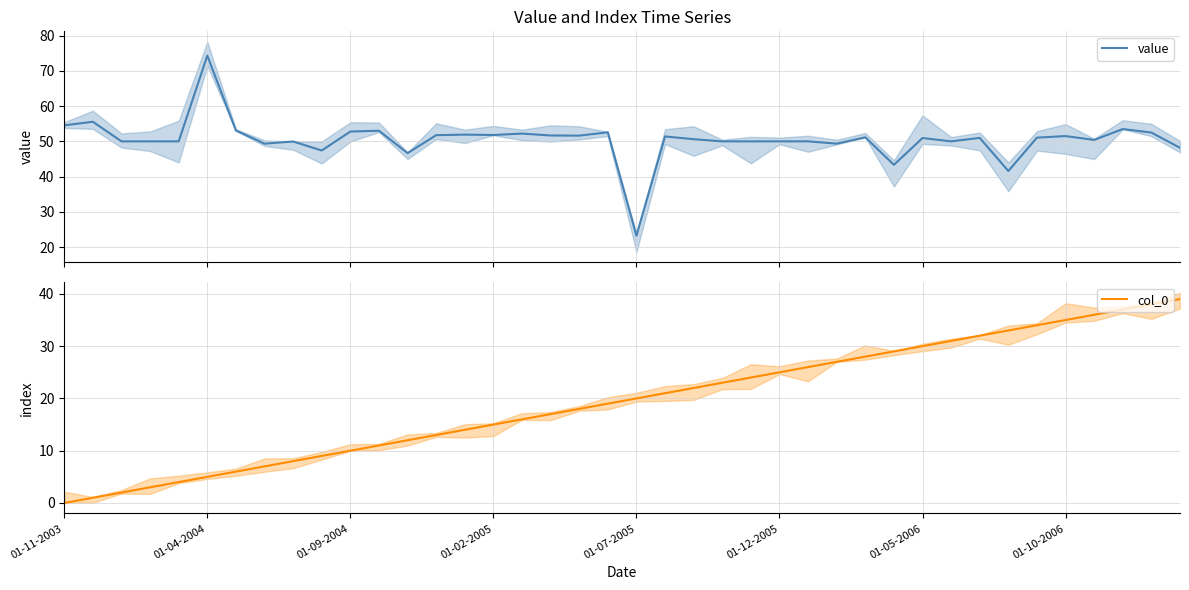

Reading left to right, what are all the values shown in this chart?

value: 54.5	55.6	50.0	50.0	50.0	74.3	53.1	49.3	50.0	47.4	52.8	53.0	46.7	51.7	51.9	51.8	52.2	51.7	51.6	52.6	23.3	51.4	50.6	50.0	50.0	50.0	50.0	49.4	51.1	43.3	50.9	50.0	51.0	41.6	51.1	51.5	50.4	53.5	52.5	48.2
col_0: 0.0	1.0	2.0	3.0	4.0	5.0	6.0	7.0	8.0	9.0	10.0	11.0	12.0	13.0	14.0	15.0	16.0	17.0	18.0	19.0	20.0	21.0	22.0	23.0	24.0	25.0	26.0	27.0	28.0	29.0	30.0	31.0	32.0	33.0	34.0	35.0	36.0	37.0	38.0	39.0